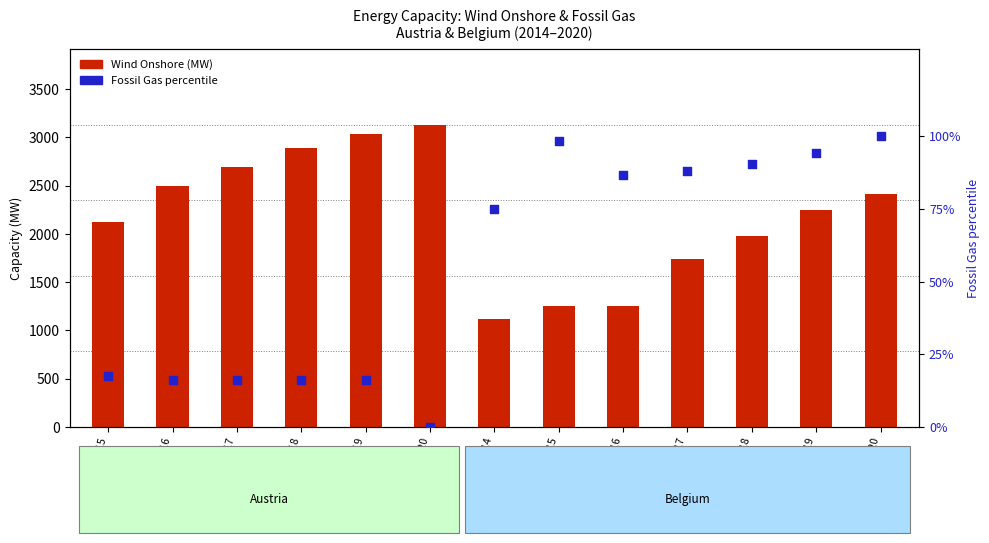

Which series contains the highest Y value?

Wind Onshore (MW)